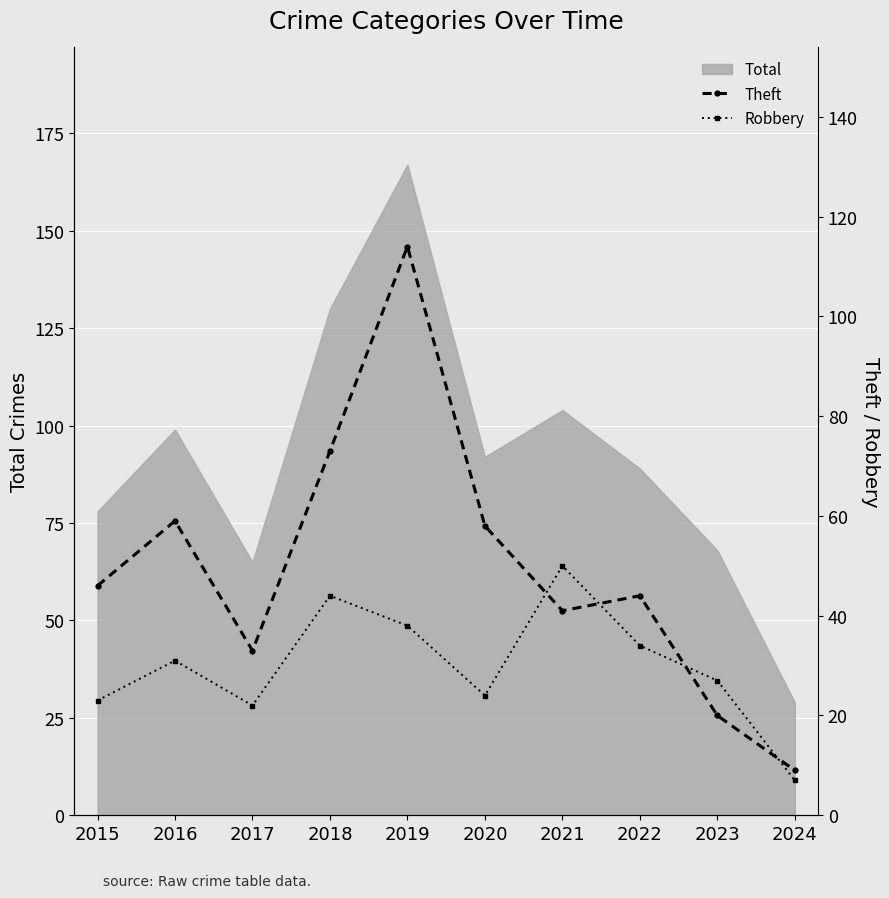

What is the average value of the Theft series?

50